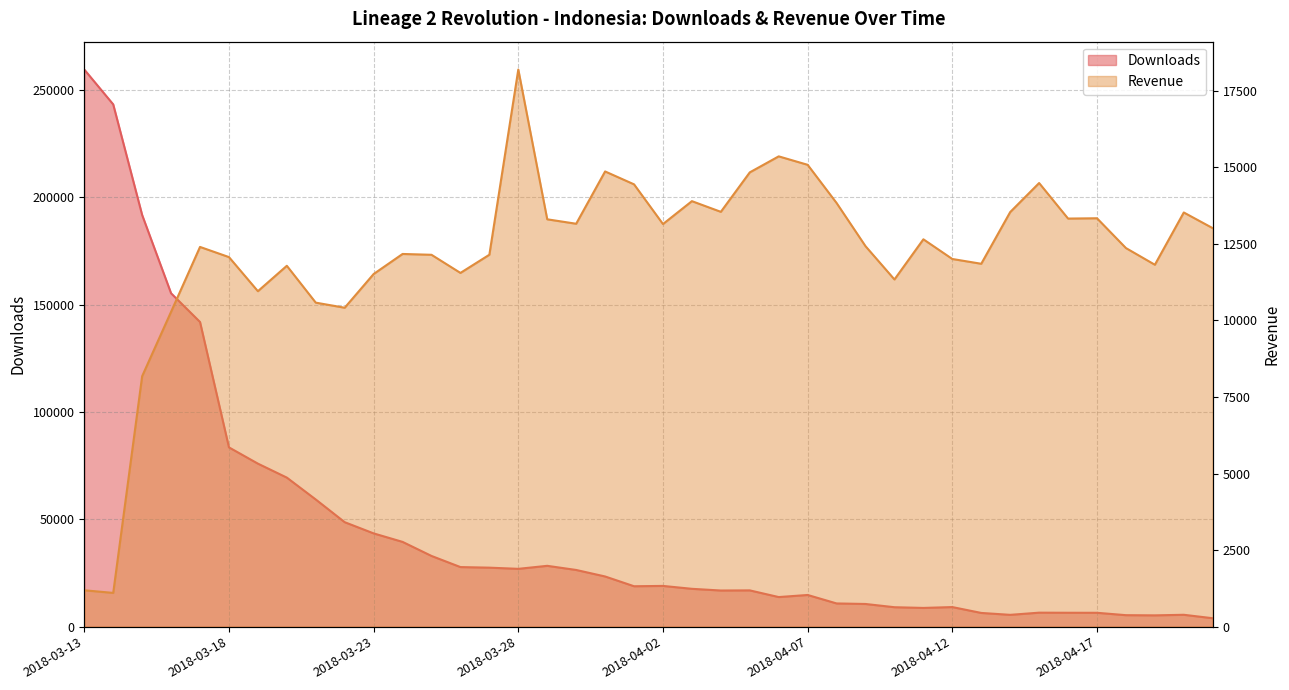

Which series ends up on top after the final intersection of Revenue and Downloads?

Revenue